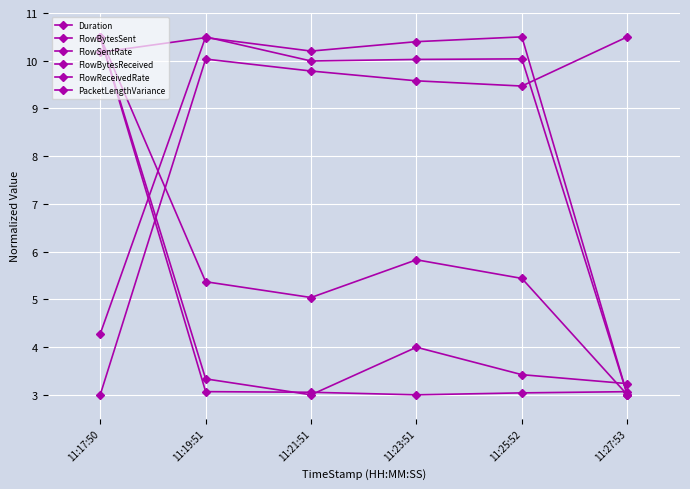

How many values in the Duration series are below 10?

1